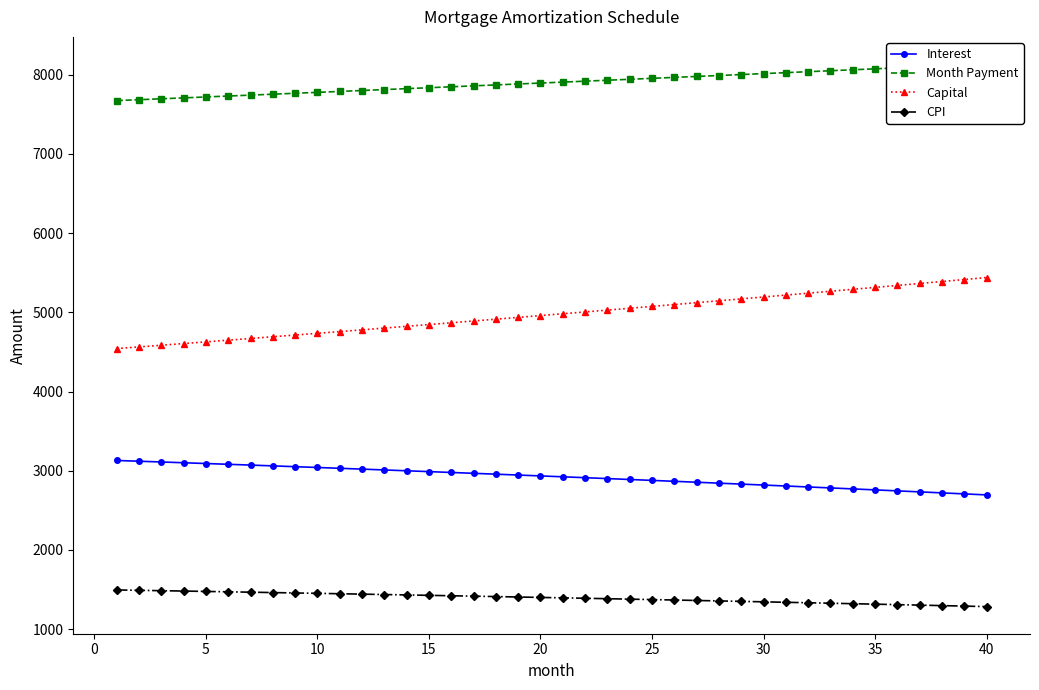

True or false: CPI and Capital intersect in this chart.

False